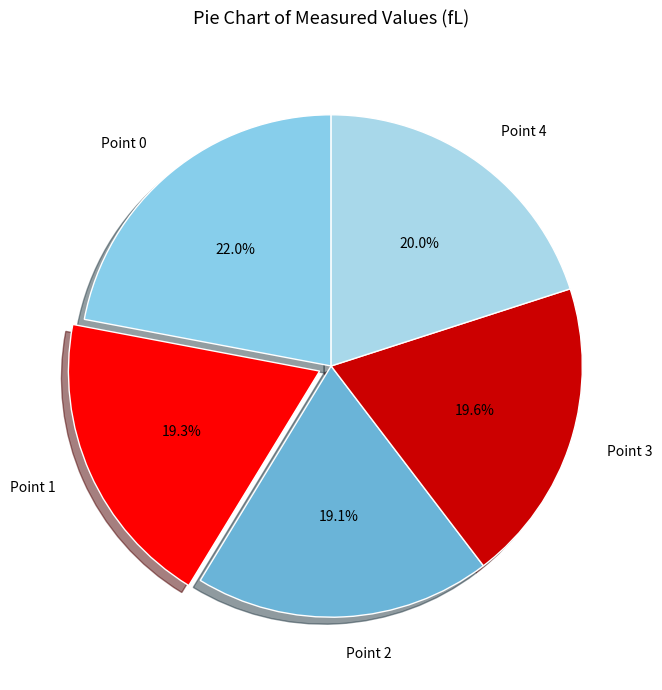

To the nearest percent, what is the difference between the largest and smallest slice percentages?

3%